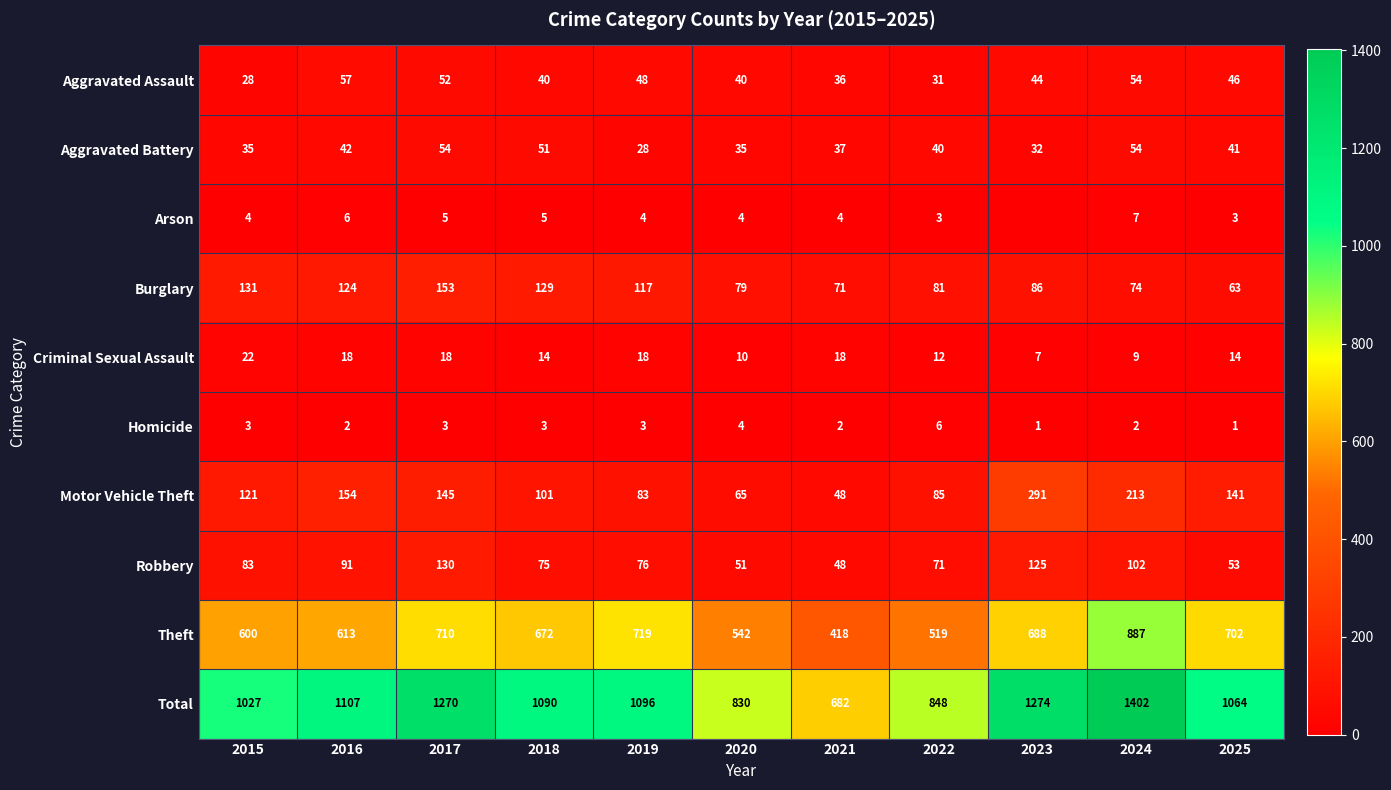

The value of Total at 2021 is 302. True or false?

False